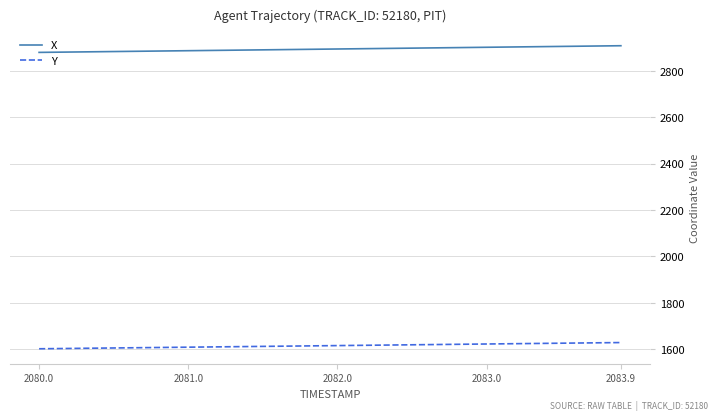

Which series has the largest total across all categories?

X